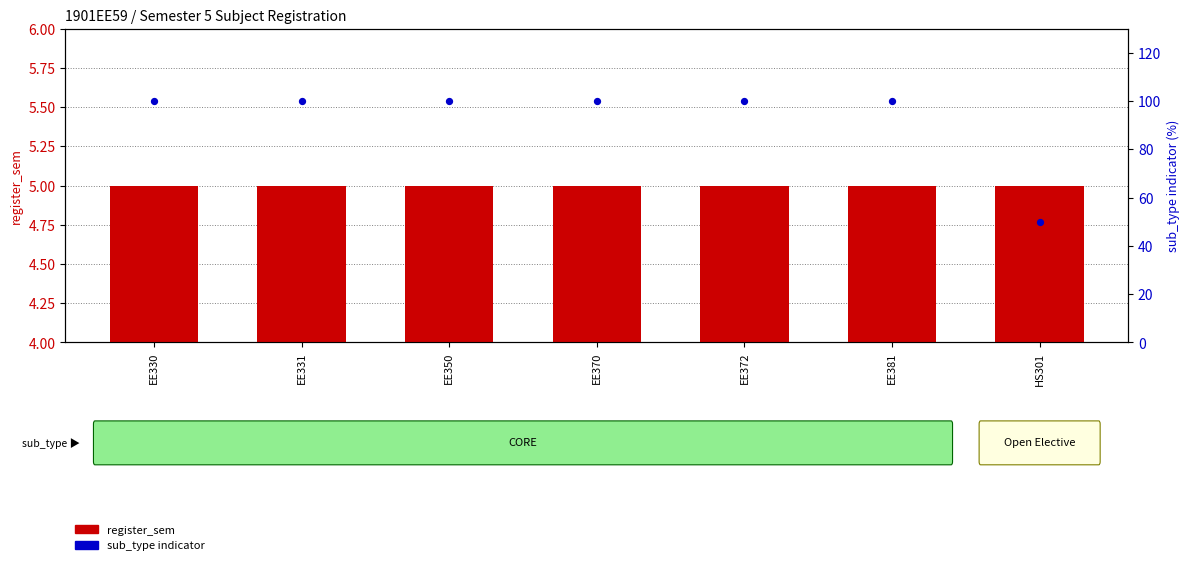

Which series reaches the maximum Y coordinate?

sub_type indicator